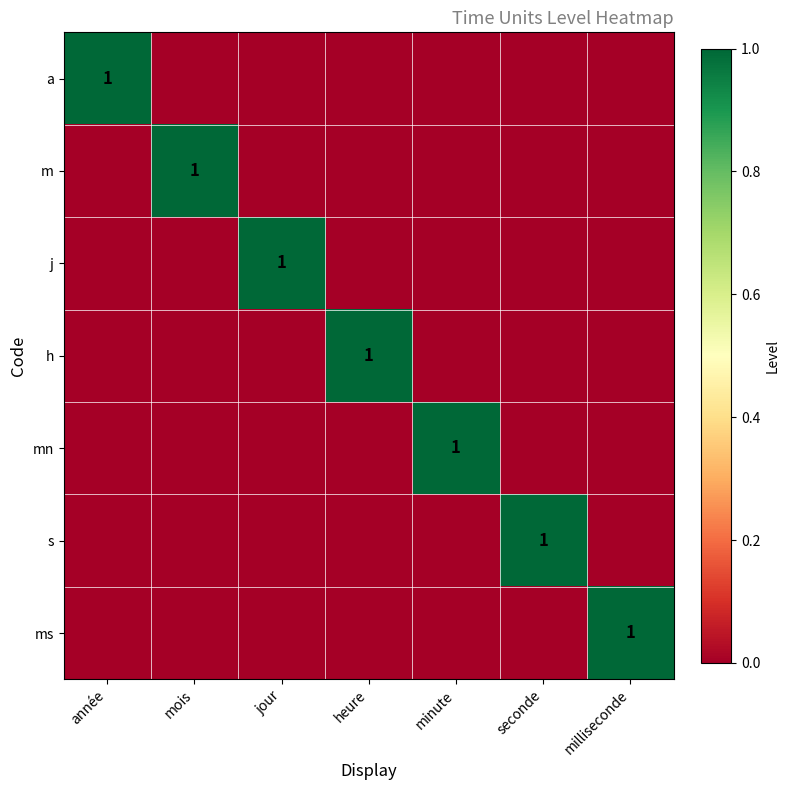

How many positive values does the s series have?

1